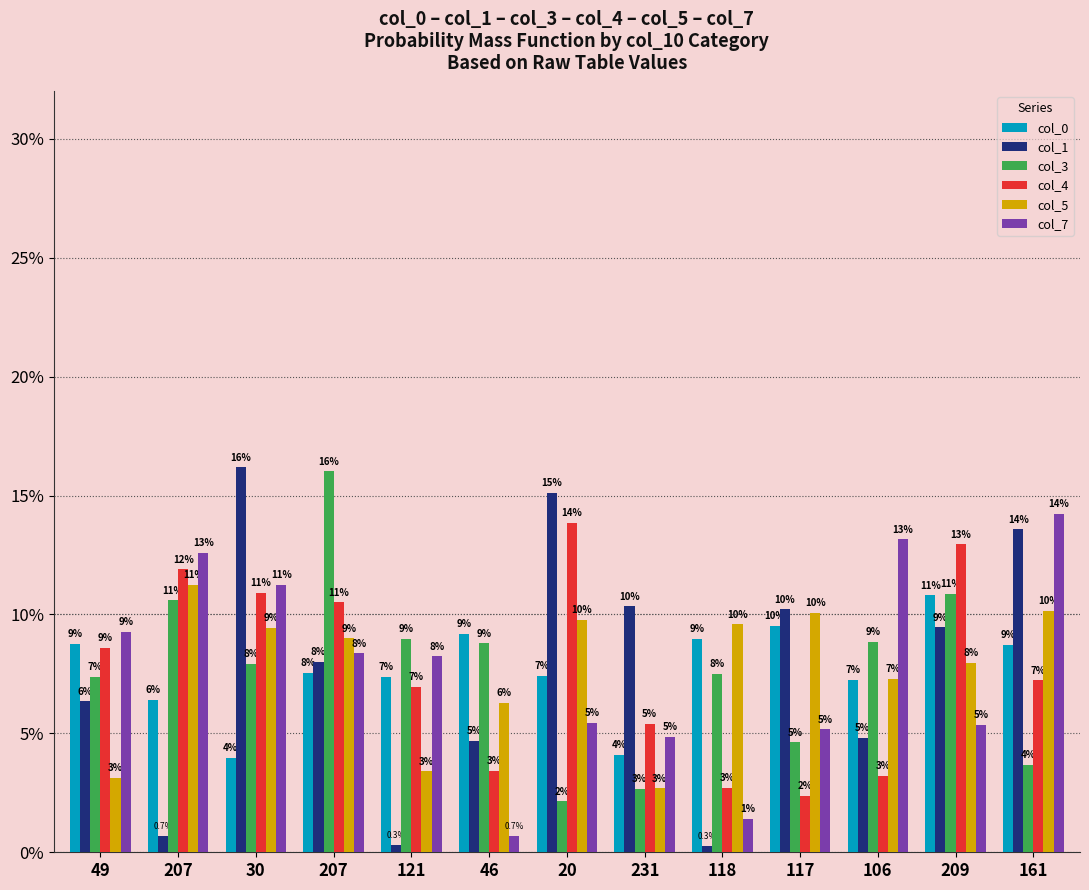

Which series has the largest total across all categories?

col_0